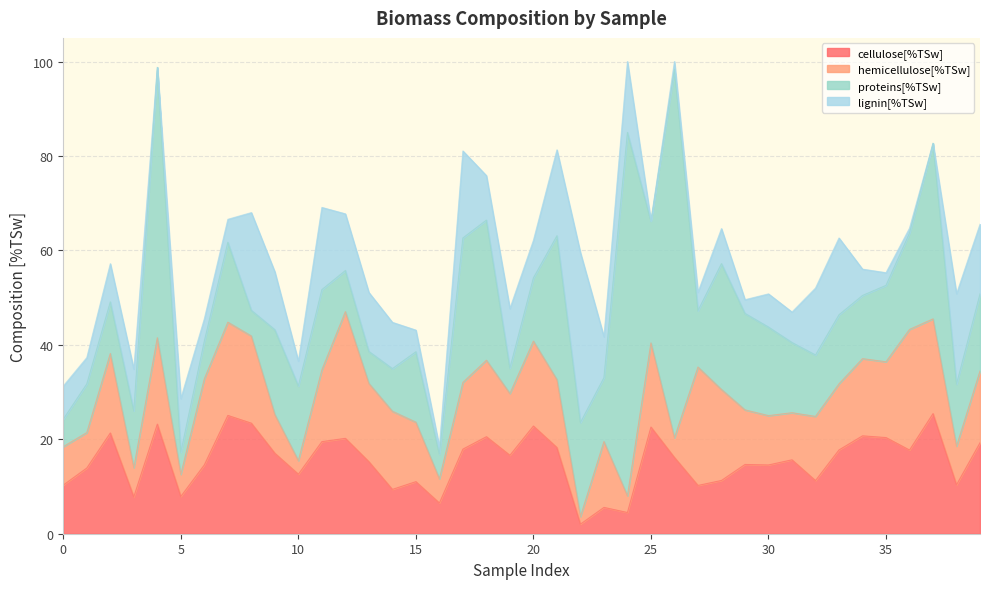

True or false: cellulose[%TSw] has a value of 24.1 at 29.

False